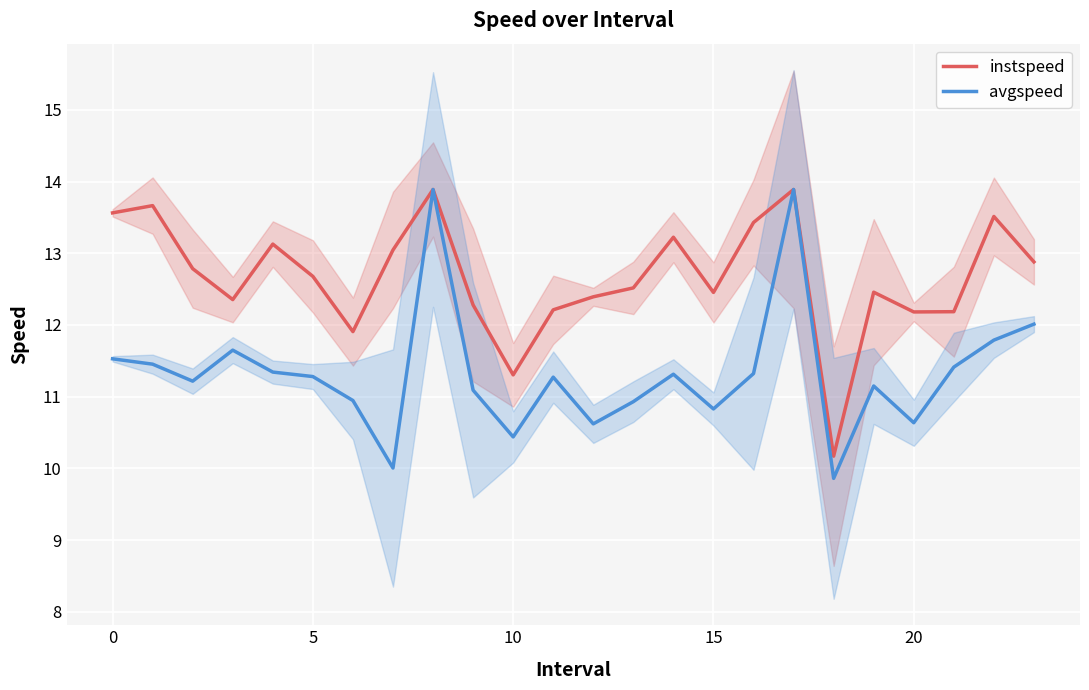

What is the value of the avgspeed point at the 7th from the left?

10.9